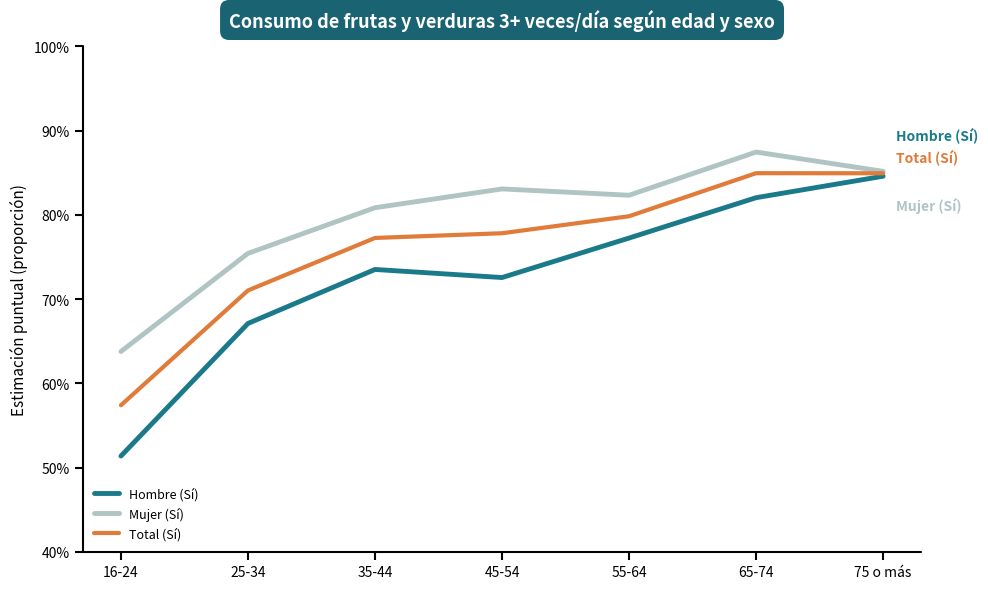

List the series in order of their overall mean, highest first.

Mujer (Sí), Total (Sí), Hombre (Sí)